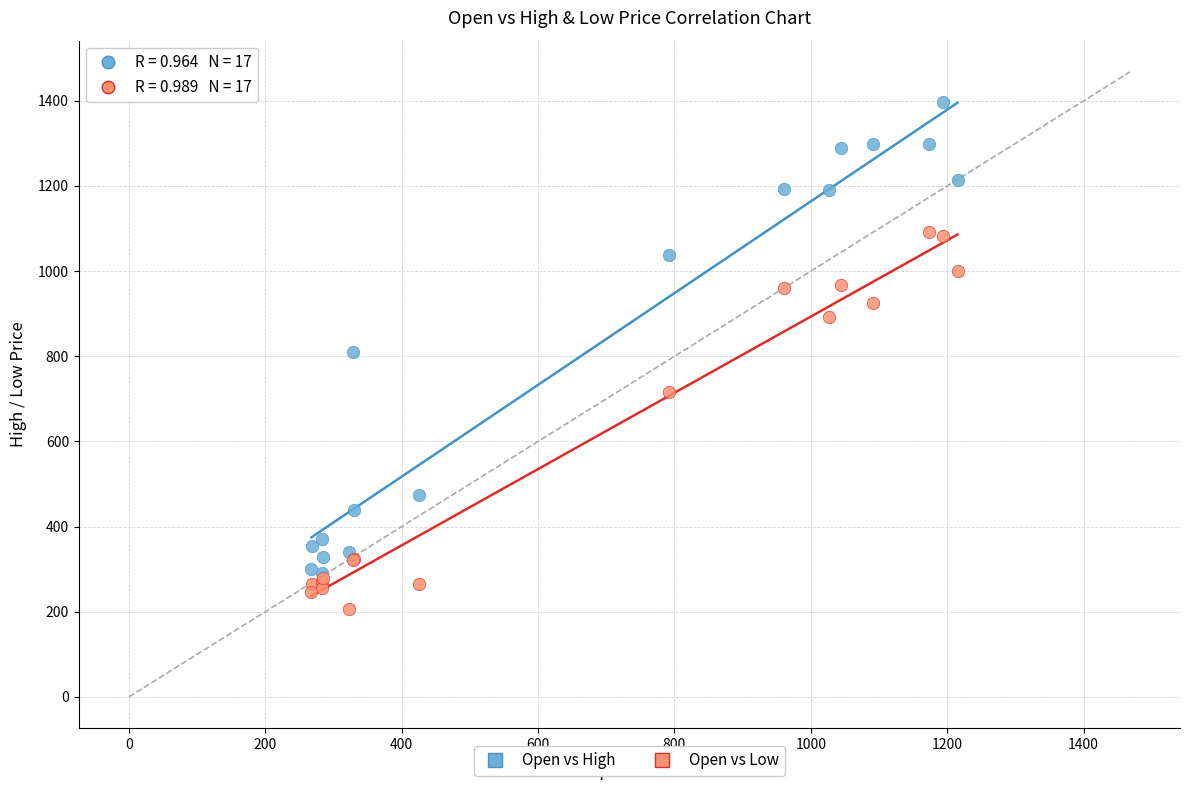

In the Open vs Low series, what Y value is closest to 649?

716.5